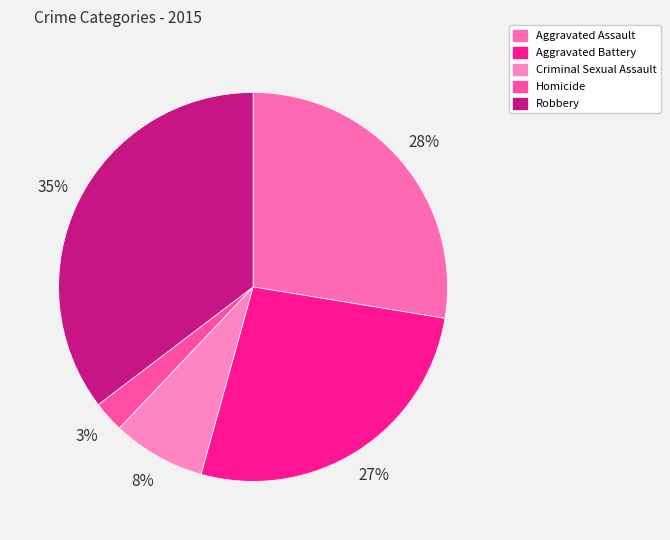

To the nearest percent, what is the average slice percentage?

20%